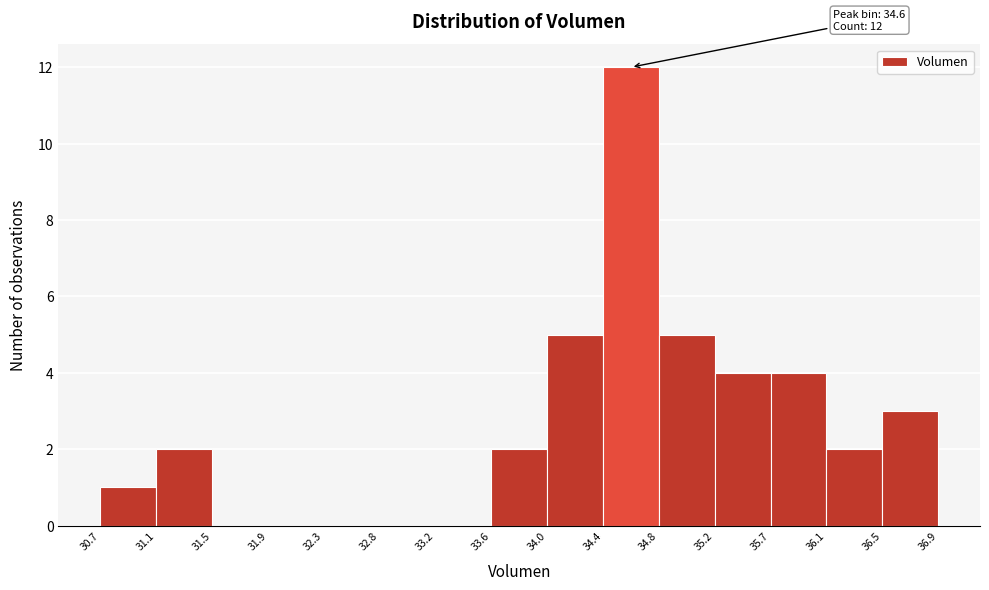

Over which range of the x-axis is the bar tallest?

34.4 to 34.8